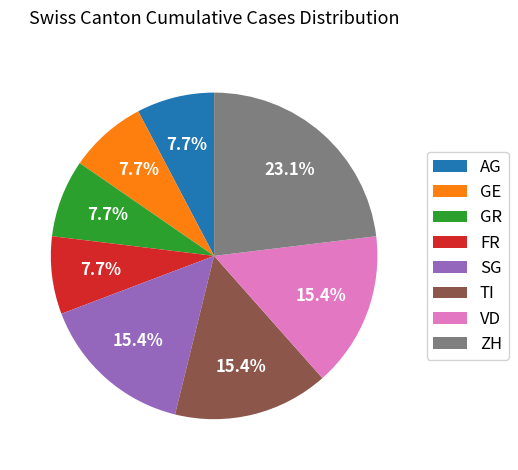

True or false: ZH accounts for 53% of the total.

False